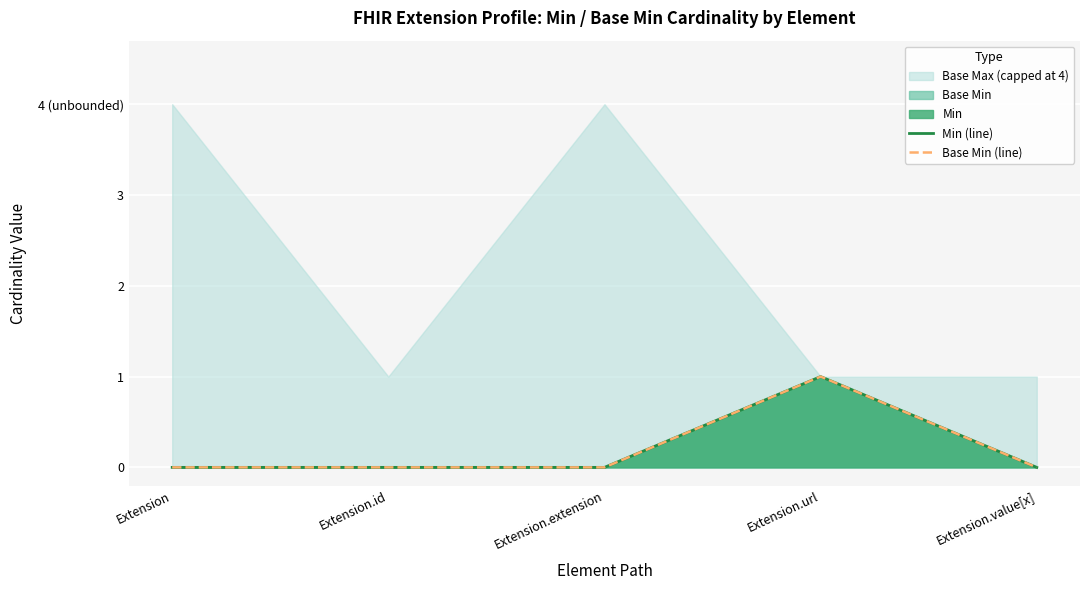

The Min (line) series shows 0 at Extension.extension. True or false?

False